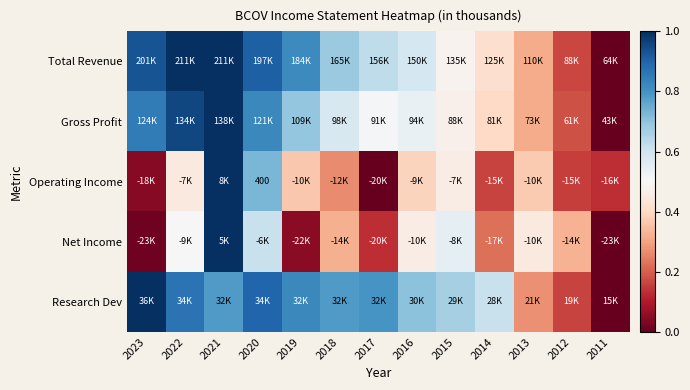

The value of Net Income at 2023 is 0.0. True or false?

False